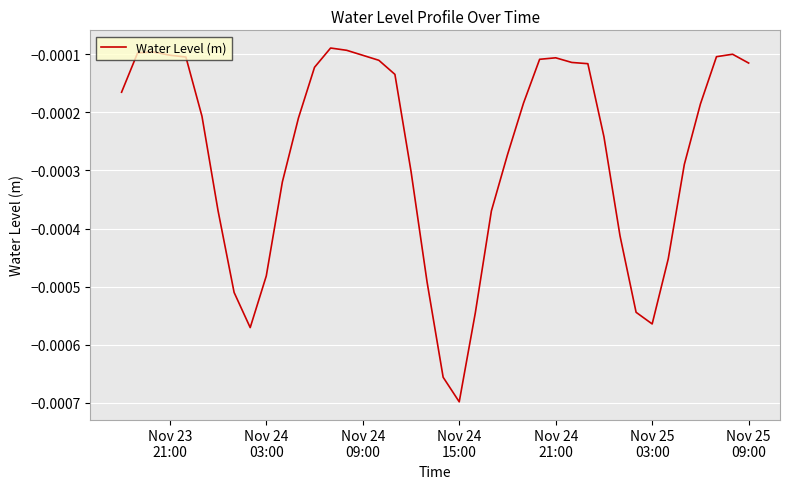

How many lines are shown in the chart?

1